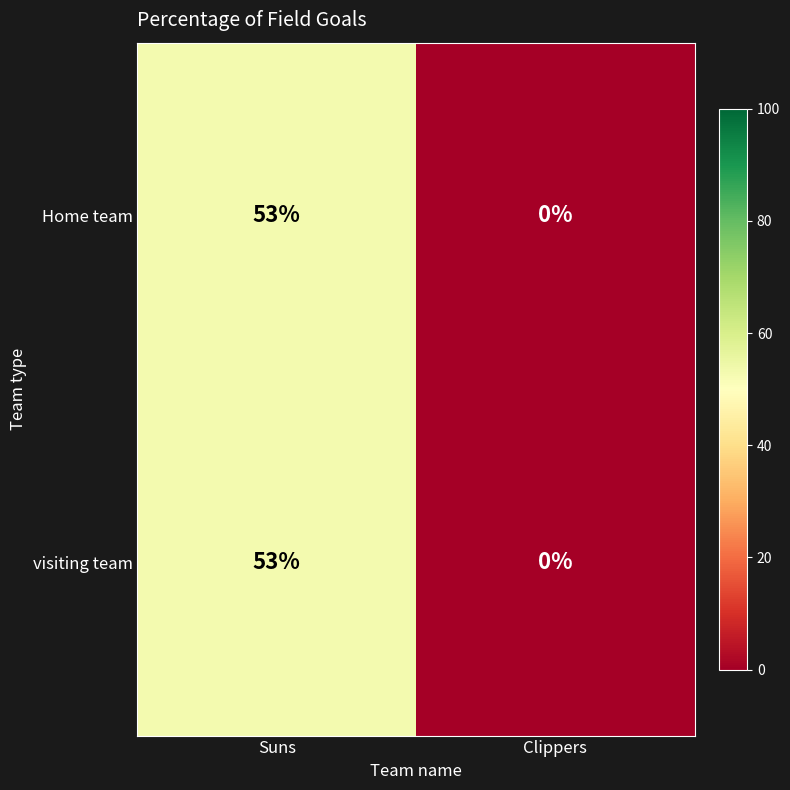

Reading left to right, transcribe all the data shown in this chart.

Home team: 53	0
visiting team: 53	0